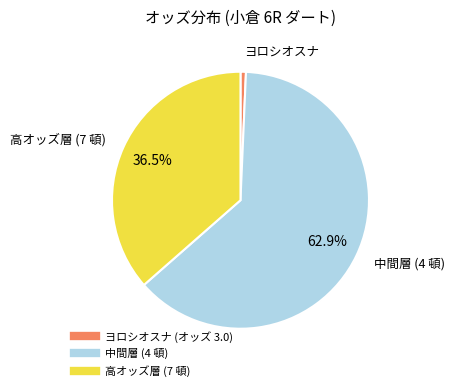

Is there a majority slice in this chart?

Yes